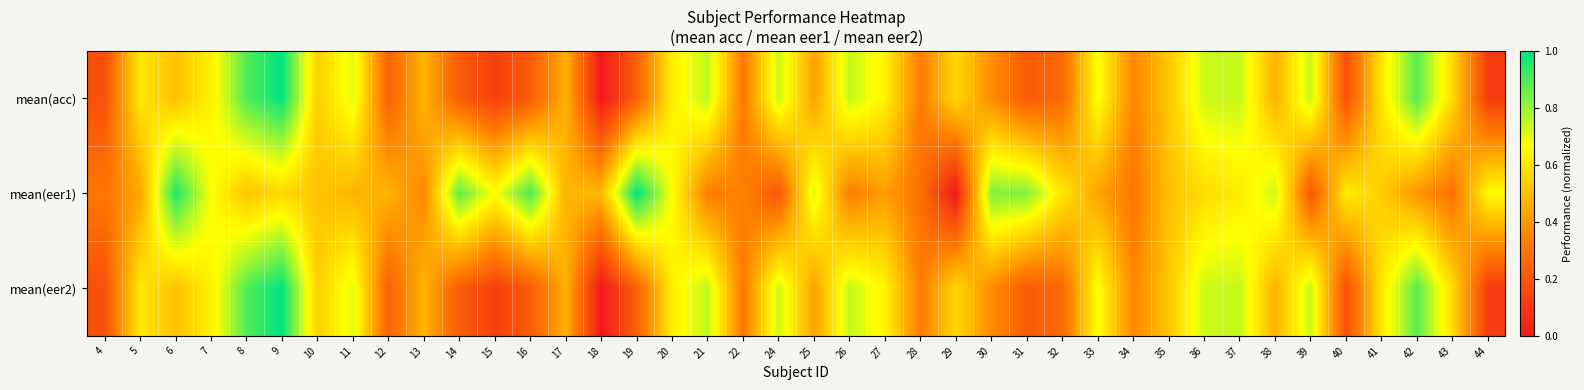

At 9, list the series in order from smallest to largest.

mean(eer1), mean(acc), mean(eer2)